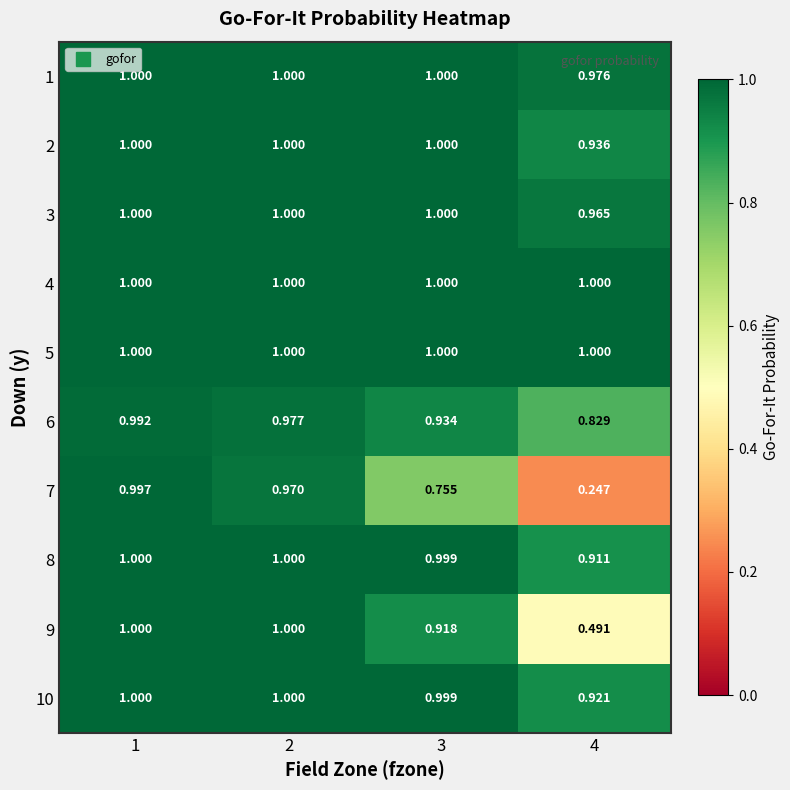

What is the total value across all series at 3?

9.6